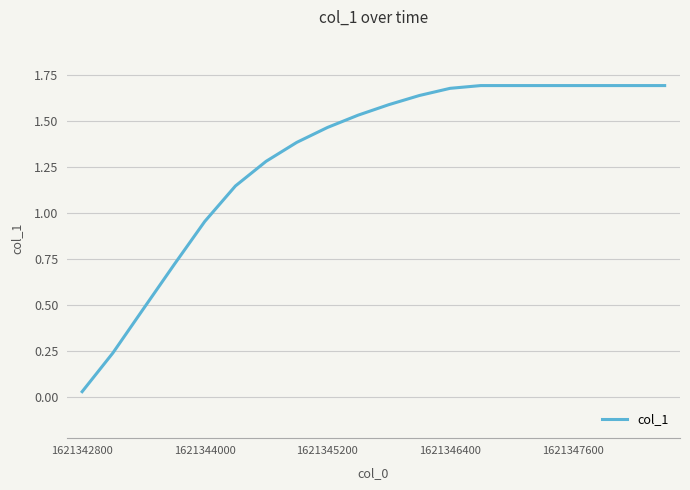

What is the difference between the maximum and minimum values?

1.7